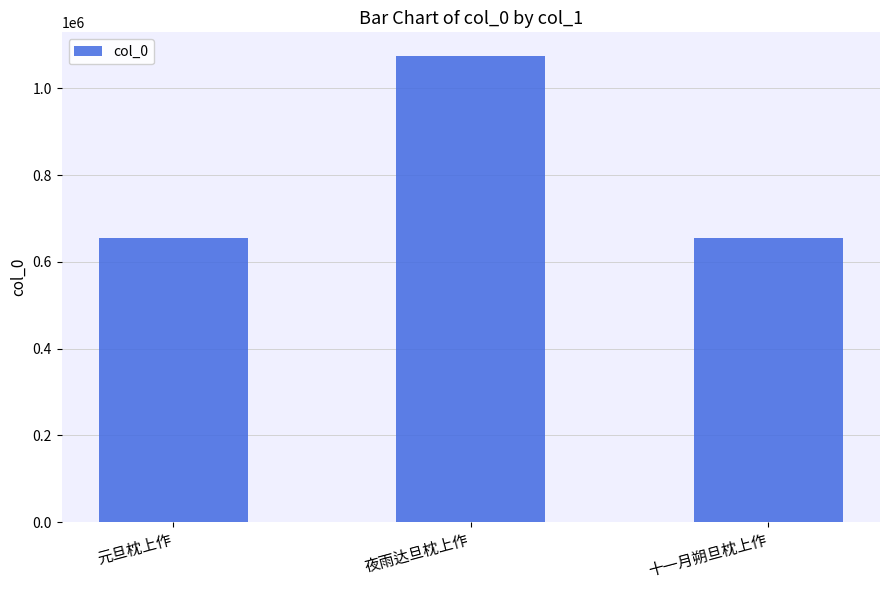

What is the label of the 3rd bar from the left?

十一月朔旦枕上作